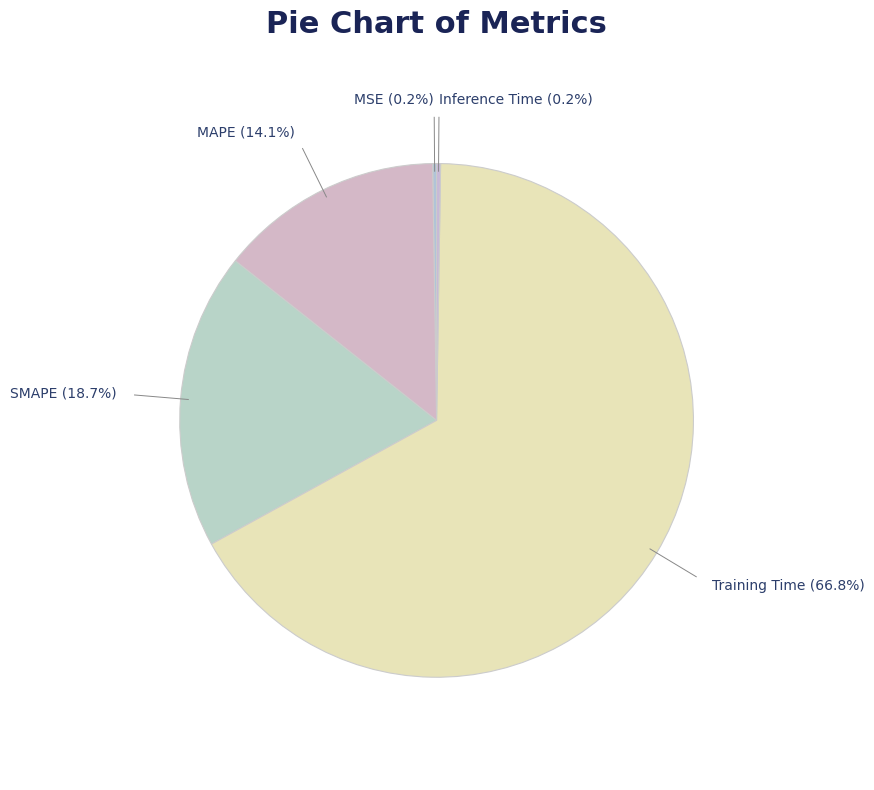

Which category has the biggest portion of the pie?

Training Time